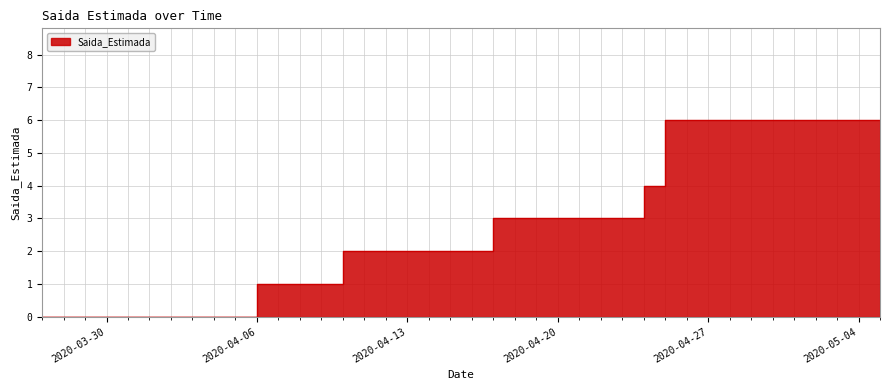

What is the average value?

3